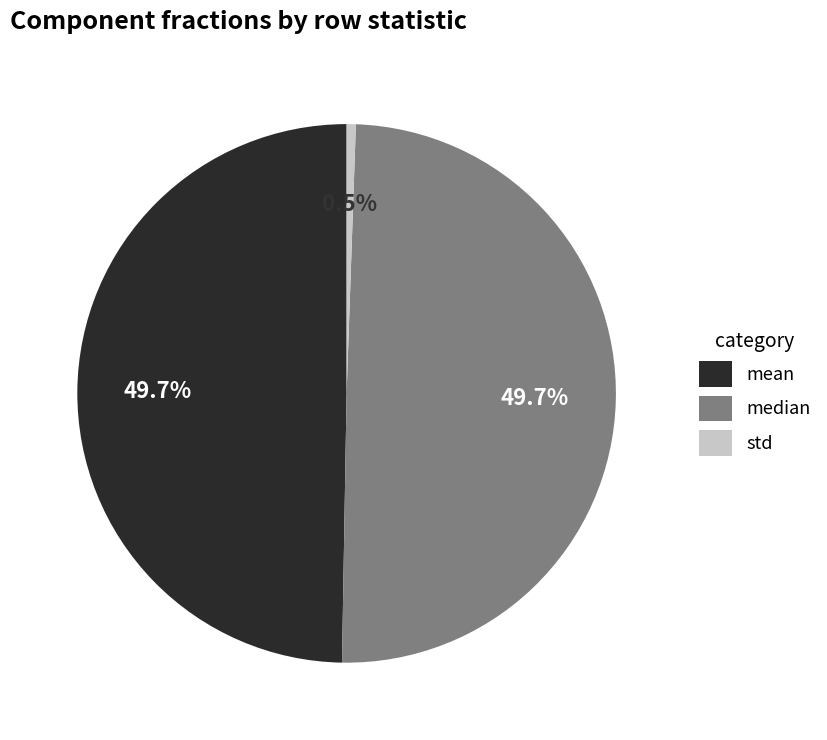

To the nearest percent, what portion does mean represent?

50%